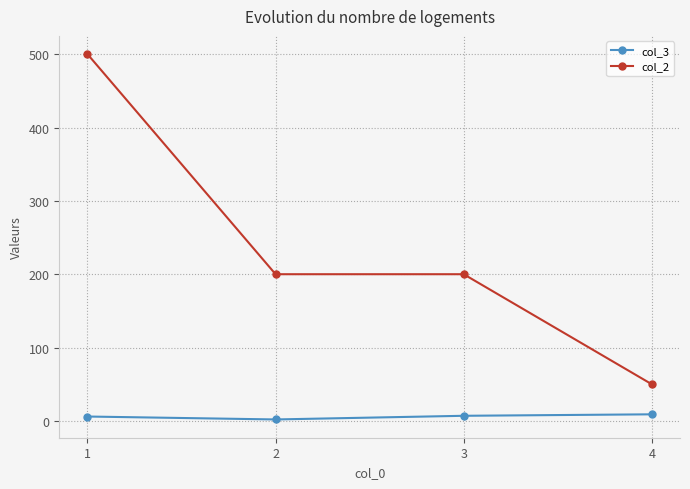

At 1, list the series in order from smallest to largest.

col_3, col_2